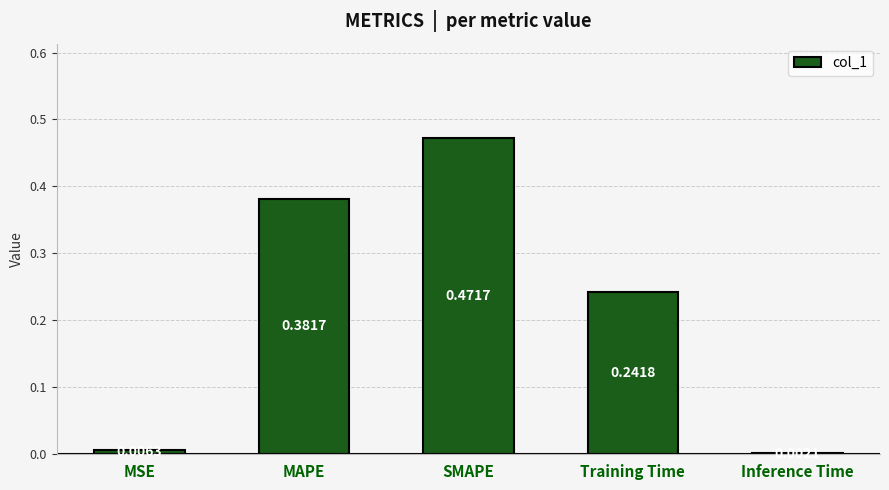

Where is the data nearest to the value 0?

Inference Time